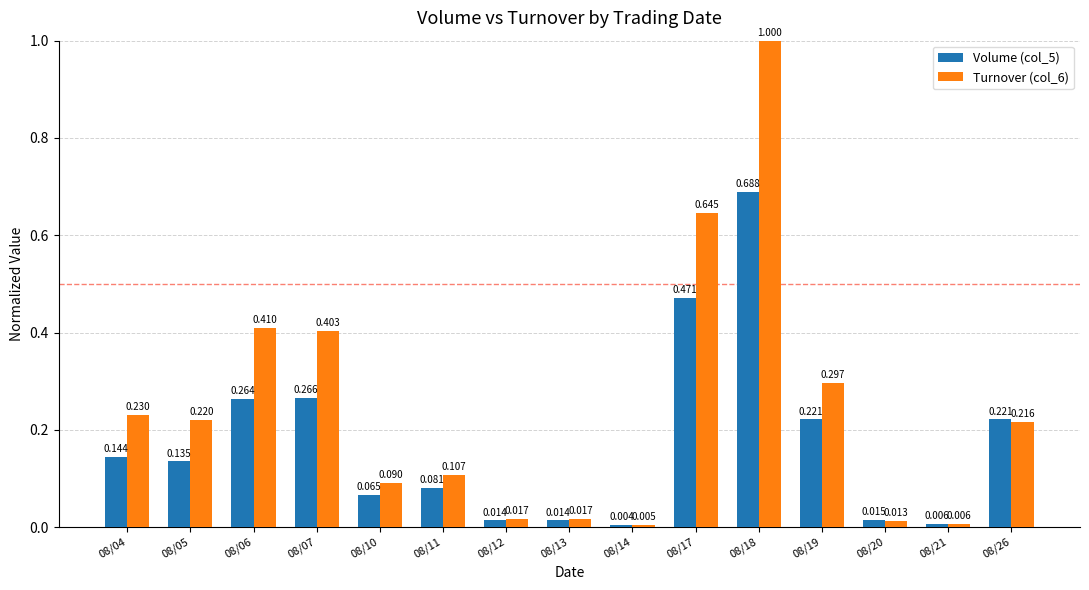

How many bars are there in total?

30